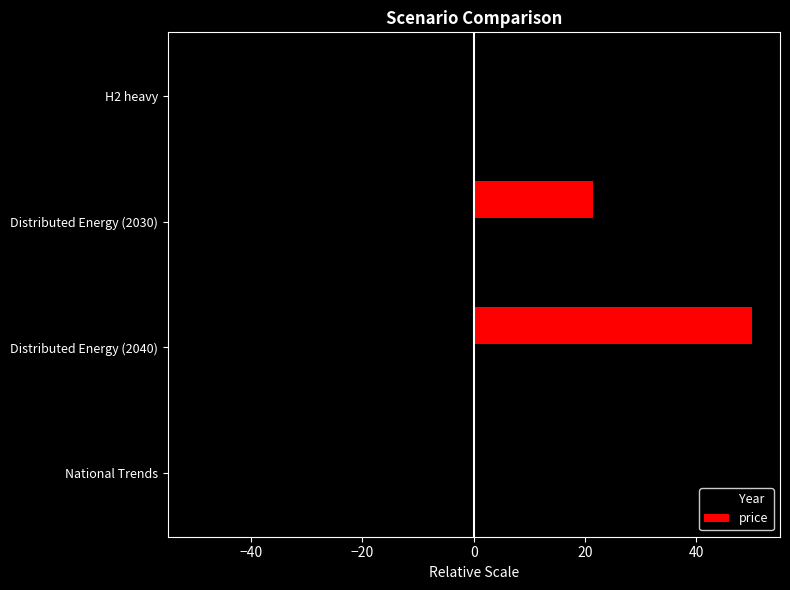

The price series shows 50.0 at Distributed Energy (2040). True or false?

True